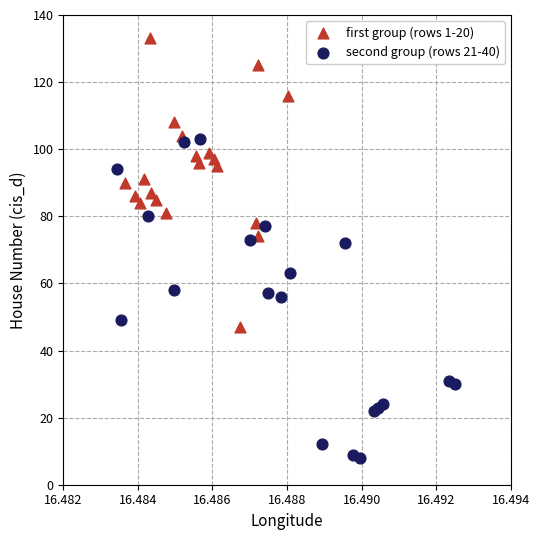

Which series has the widest spread of Y values?

second group (rows 21-40)